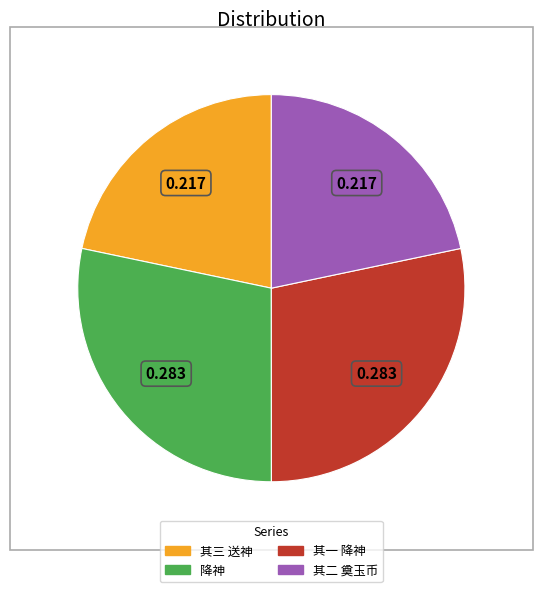

Is there any slice that represents more than half of the pie?

No